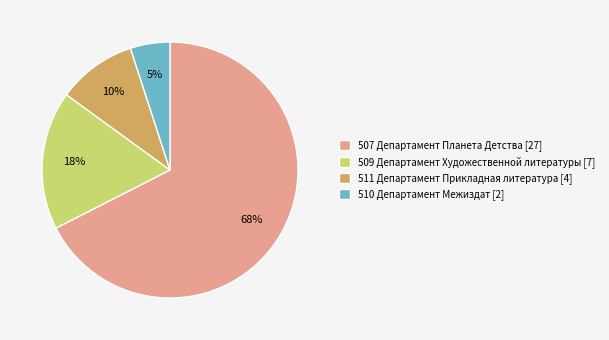

To the nearest percent, what is the average slice percentage?

25%